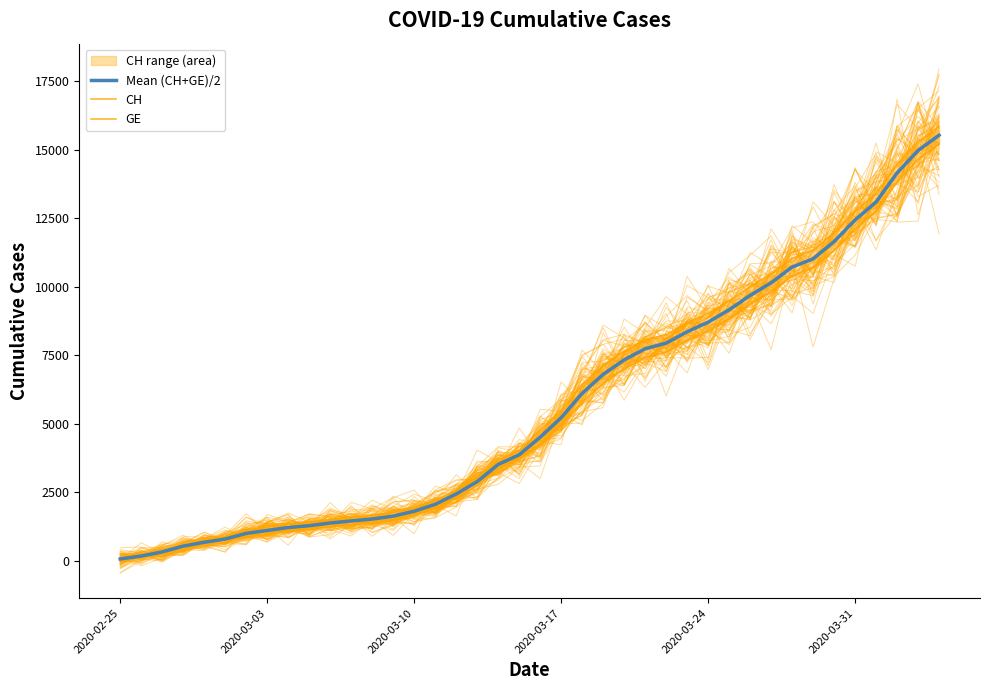

True or false: Mean (CH+GE)/2 and GE intersect in this chart.

False